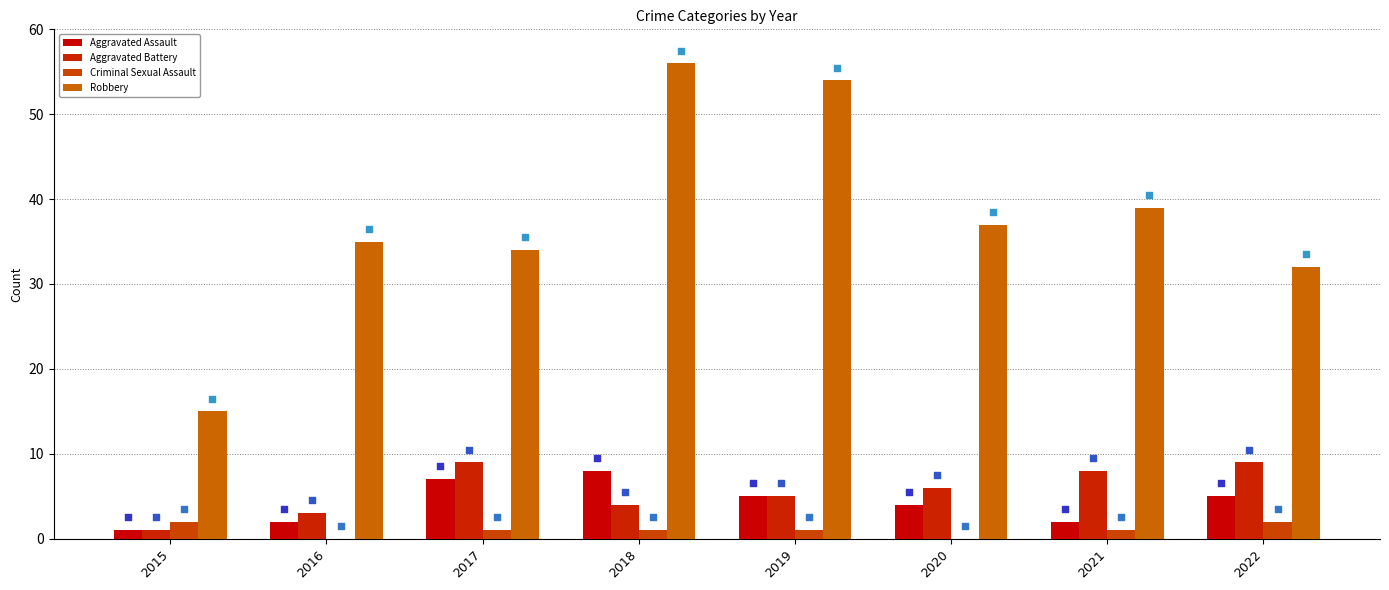

Which series contains the lowest Y value?

Criminal Sexual Assault